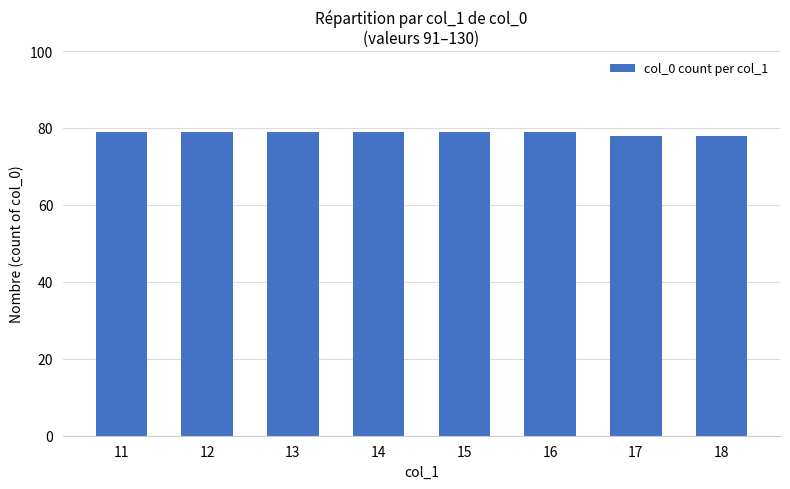

What is the average value?

79